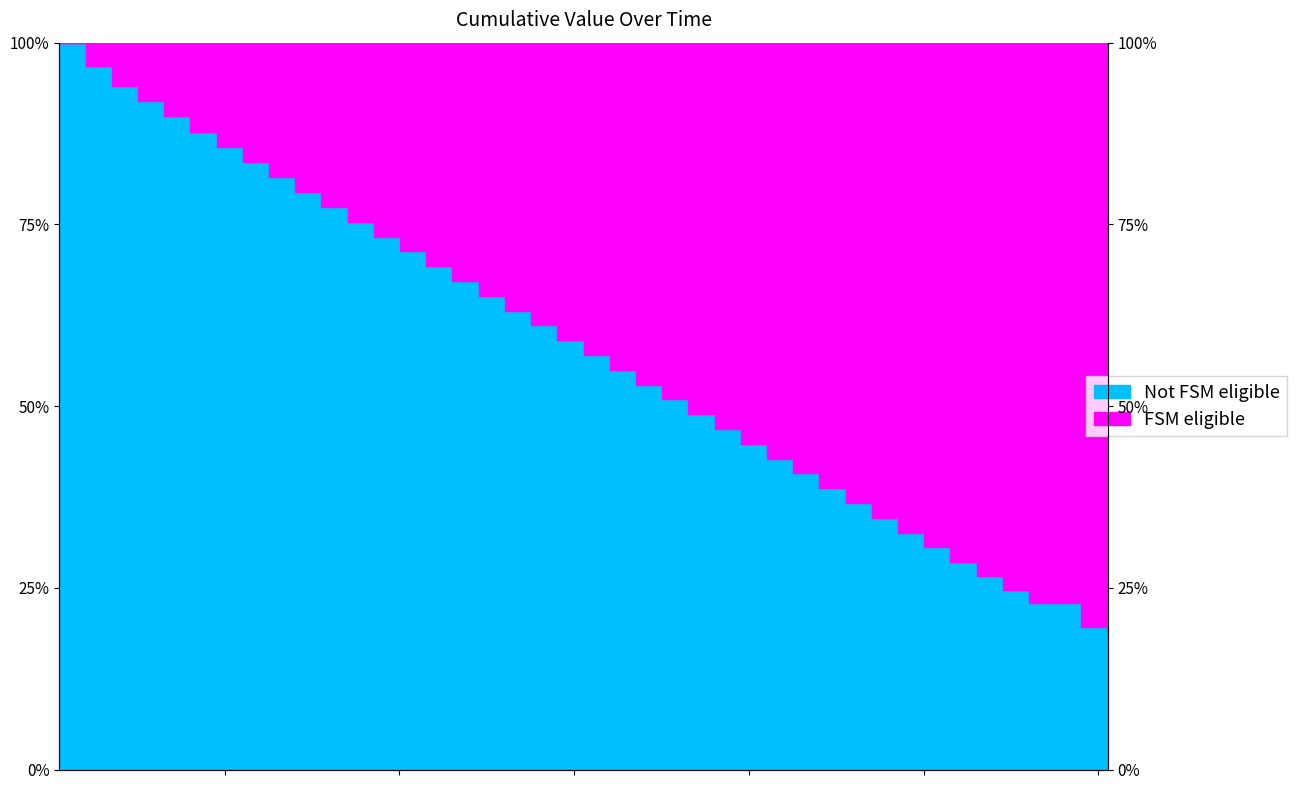

What position from the left is 1643996508.0?

29